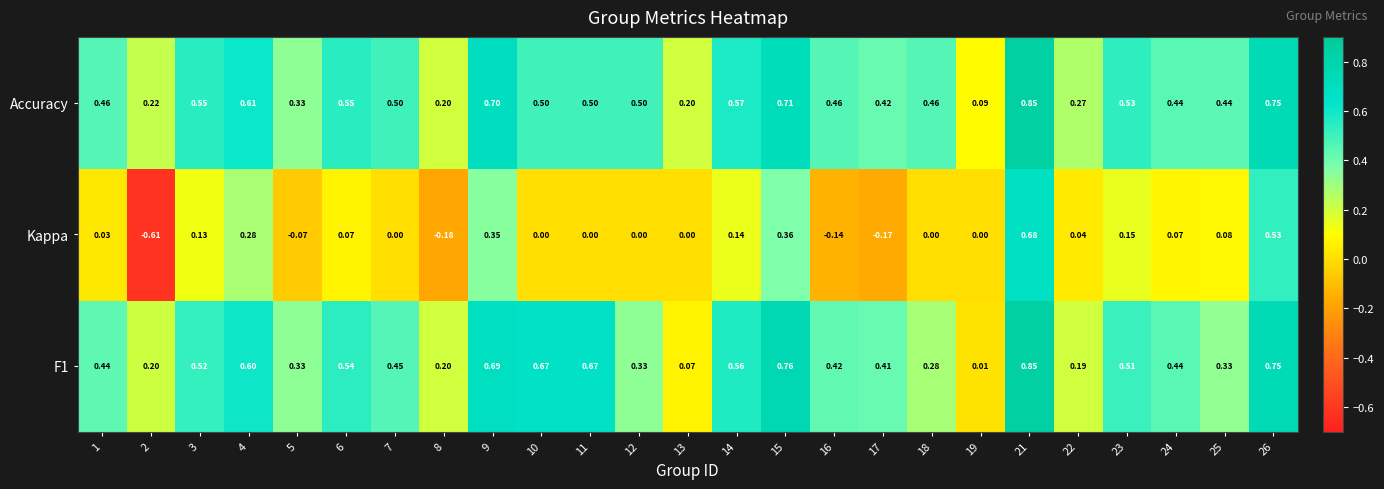

Which category has the lowest value across all series?

2